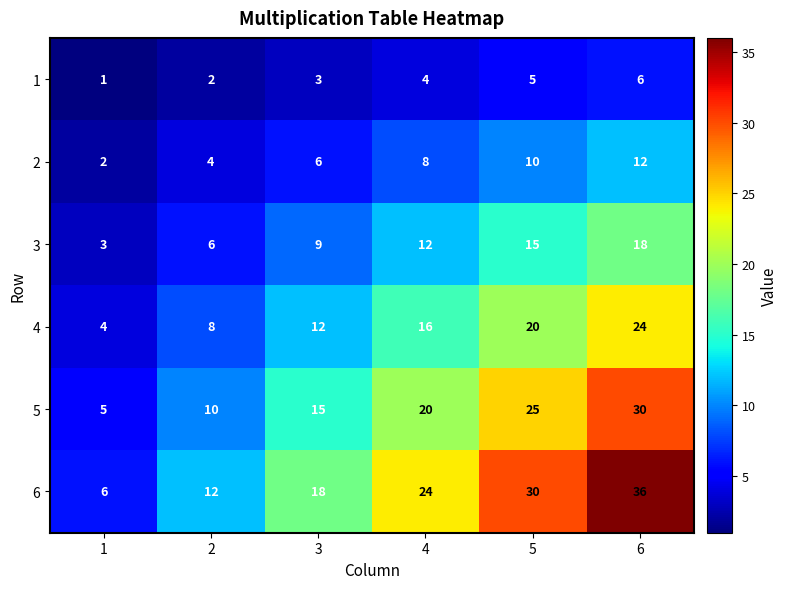

What is the sum of all 2 values?

42